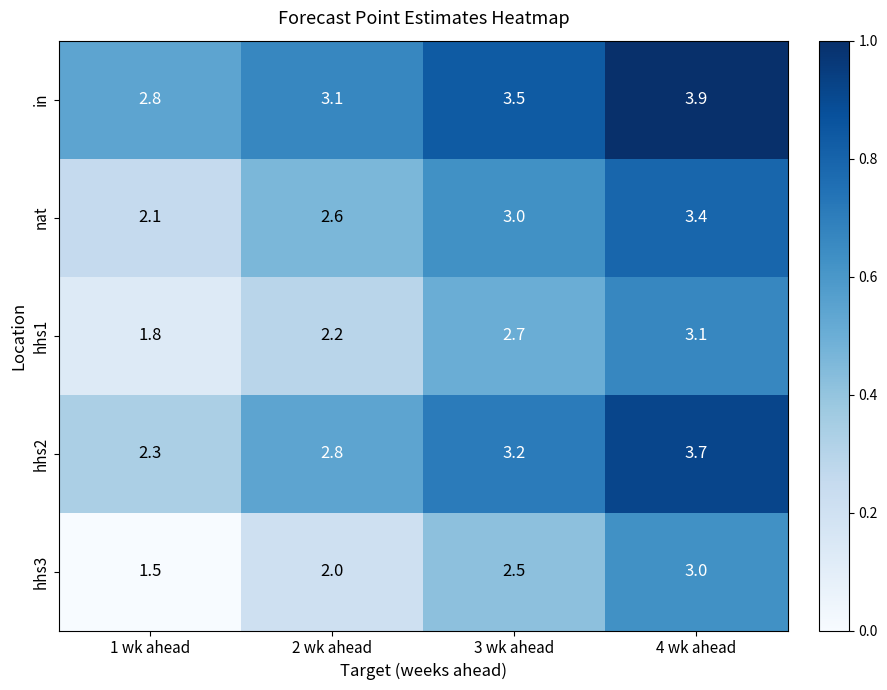

At which category is the sum across all series the highest?

4 wk ahead